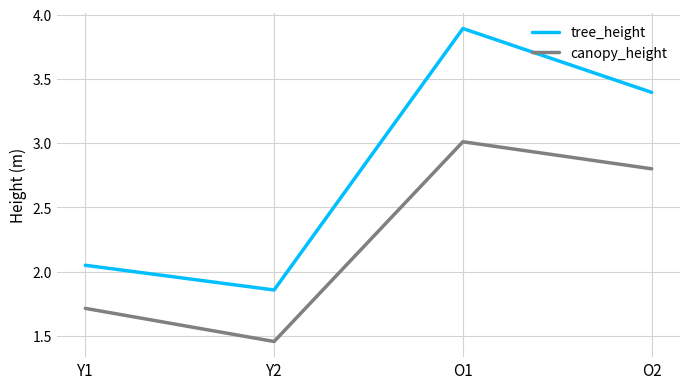

Which series has the largest total across all categories?

tree_height